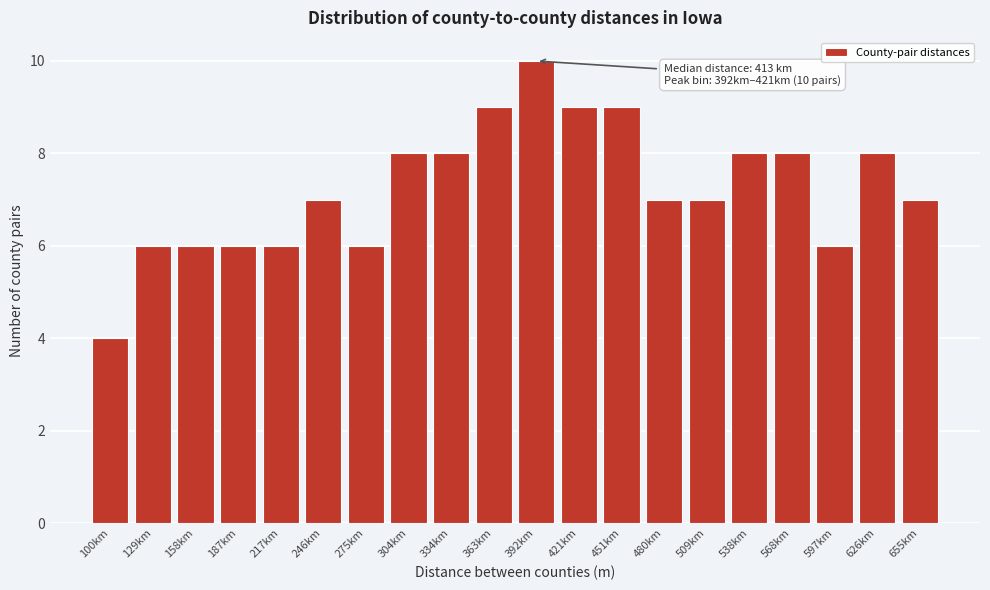

Reading right to left, transcribe all the data shown in this chart.

7	8	6	8	8	7	7	9	9	10	9	8	8	6	7	6	6	6	6	4